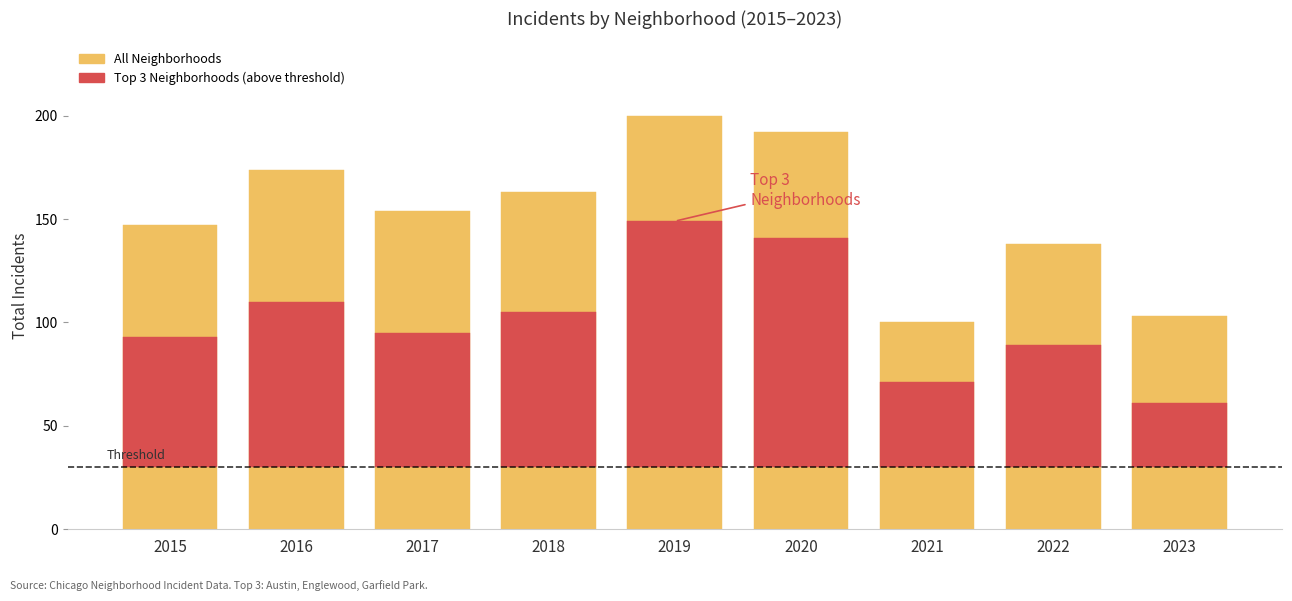

What is the difference between the maximum and minimum values in the All Neighborhoods series?

100